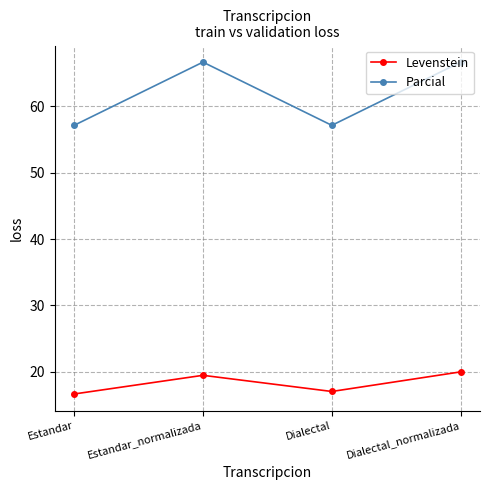

What is the highest value of the Levenstein series?

20.0